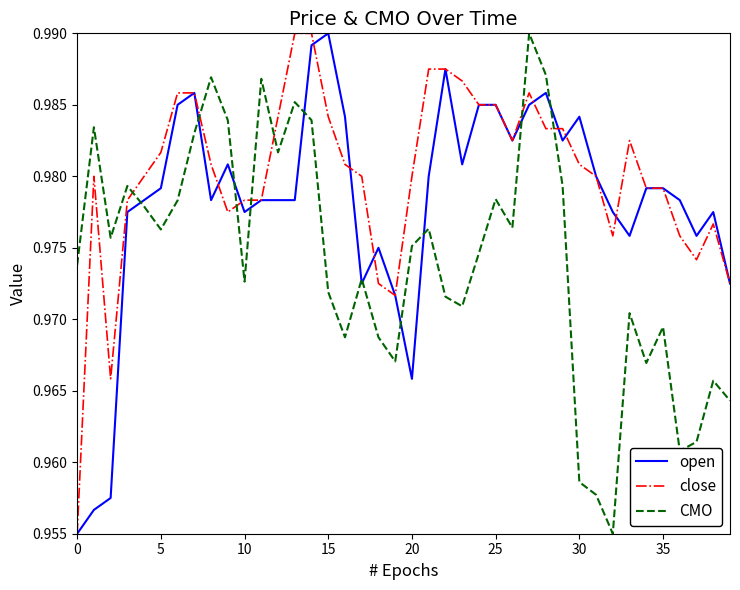

True or false: CMO and close cross at least once.

True